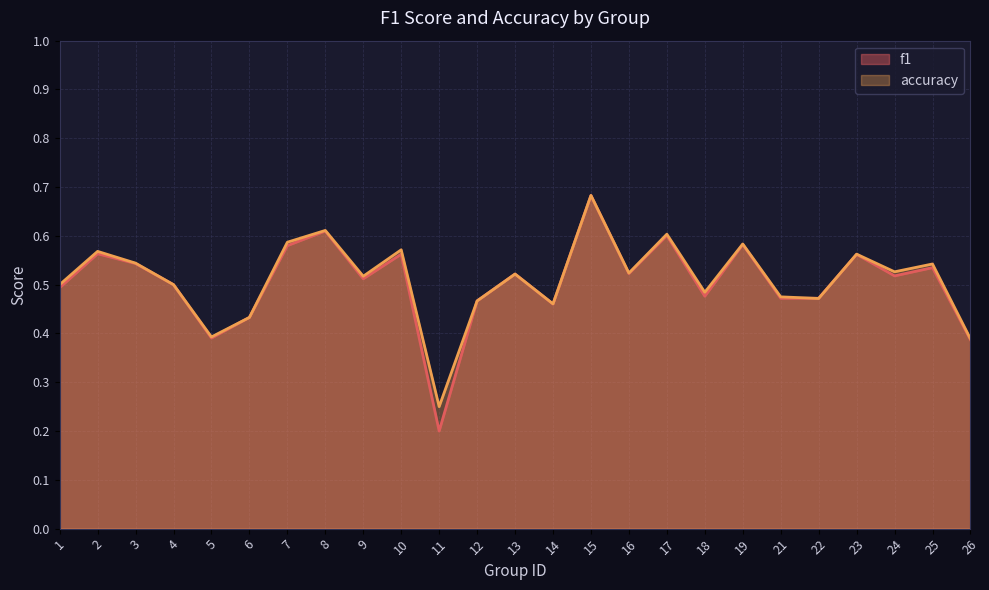

List the series in order of their overall mean, highest first.

accuracy, f1